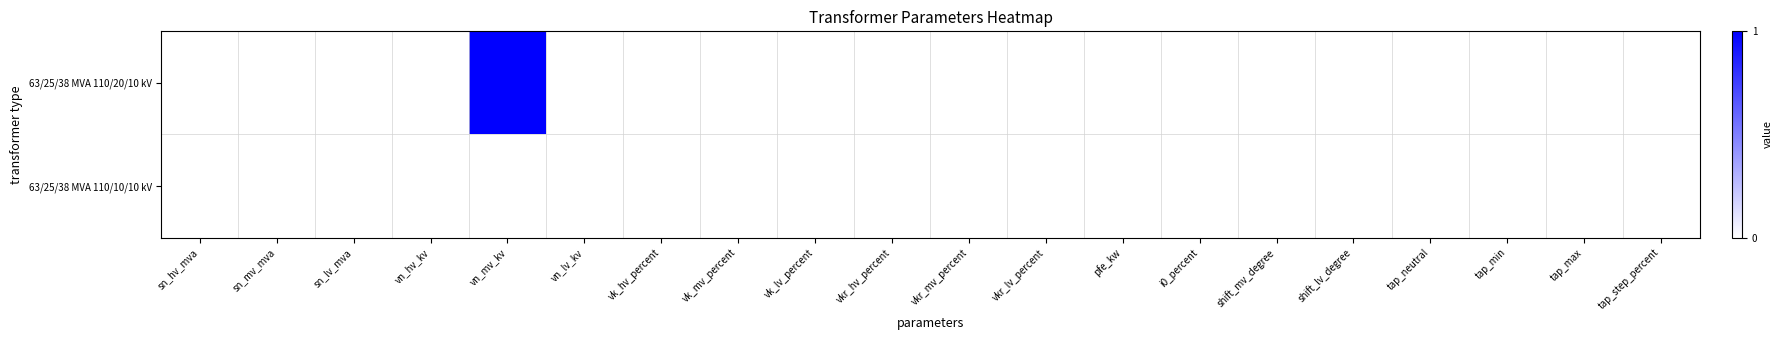

Reading right to left, list all the values displayed in this chart.

63/25/38 MVA 110/20/10 kV: tap_step_percent=0	tap_max=0	tap_min=0	tap_neutral=0	shift_lv_degree=0	shift_mv_degree=0	i0_percent=0	pfe_kw=0	vkr_lv_percent=0	vkr_mv_percent=0	vkr_hv_percent=0	vk_lv_percent=0	vk_mv_percent=0	vk_hv_percent=0	vn_lv_kv=0	vn_mv_kv=1	vn_hv_kv=0	sn_lv_mva=0	sn_mv_mva=0	sn_hv_mva=0
63/25/38 MVA 110/10/10 kV: tap_step_percent=0	tap_max=0	tap_min=0	tap_neutral=0	shift_lv_degree=0	shift_mv_degree=0	i0_percent=0	pfe_kw=0	vkr_lv_percent=0	vkr_mv_percent=0	vkr_hv_percent=0	vk_lv_percent=0	vk_mv_percent=0	vk_hv_percent=0	vn_lv_kv=0	vn_mv_kv=0	vn_hv_kv=0	sn_lv_mva=0	sn_mv_mva=0	sn_hv_mva=0